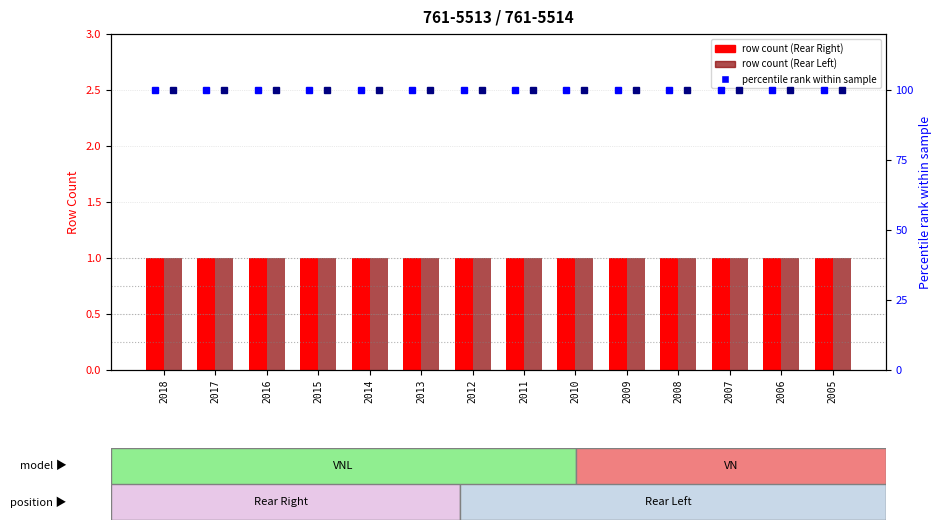

What is the minimum value shown in the chart?

1